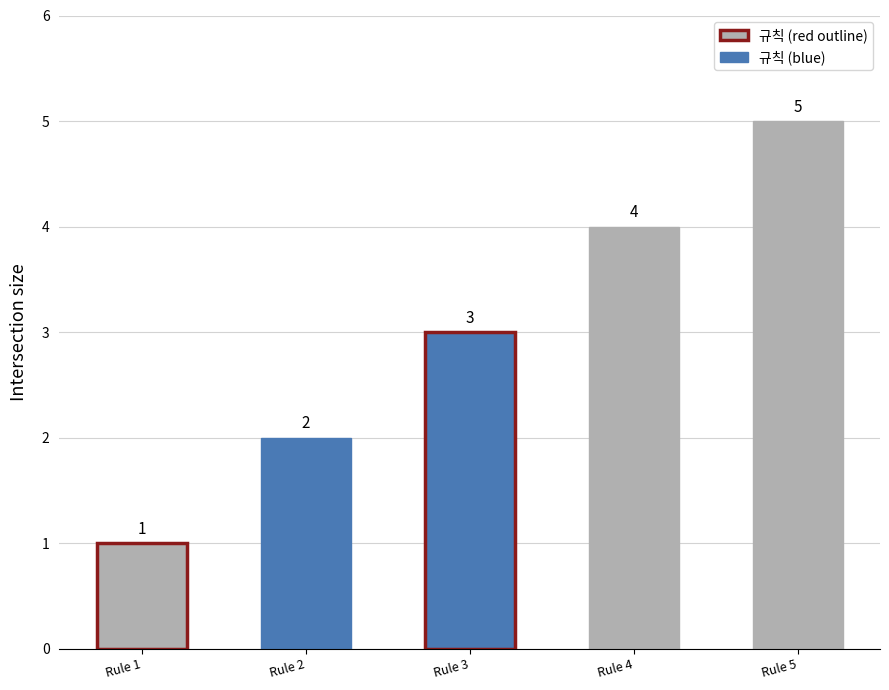

How many bars are there in total?

5